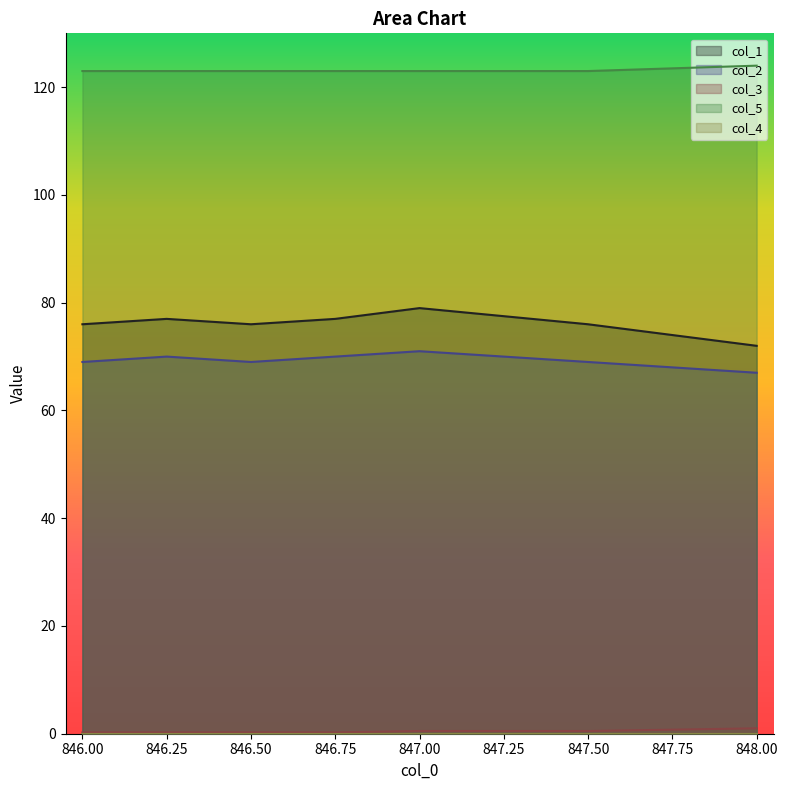

How many distinct data groups are displayed?

5